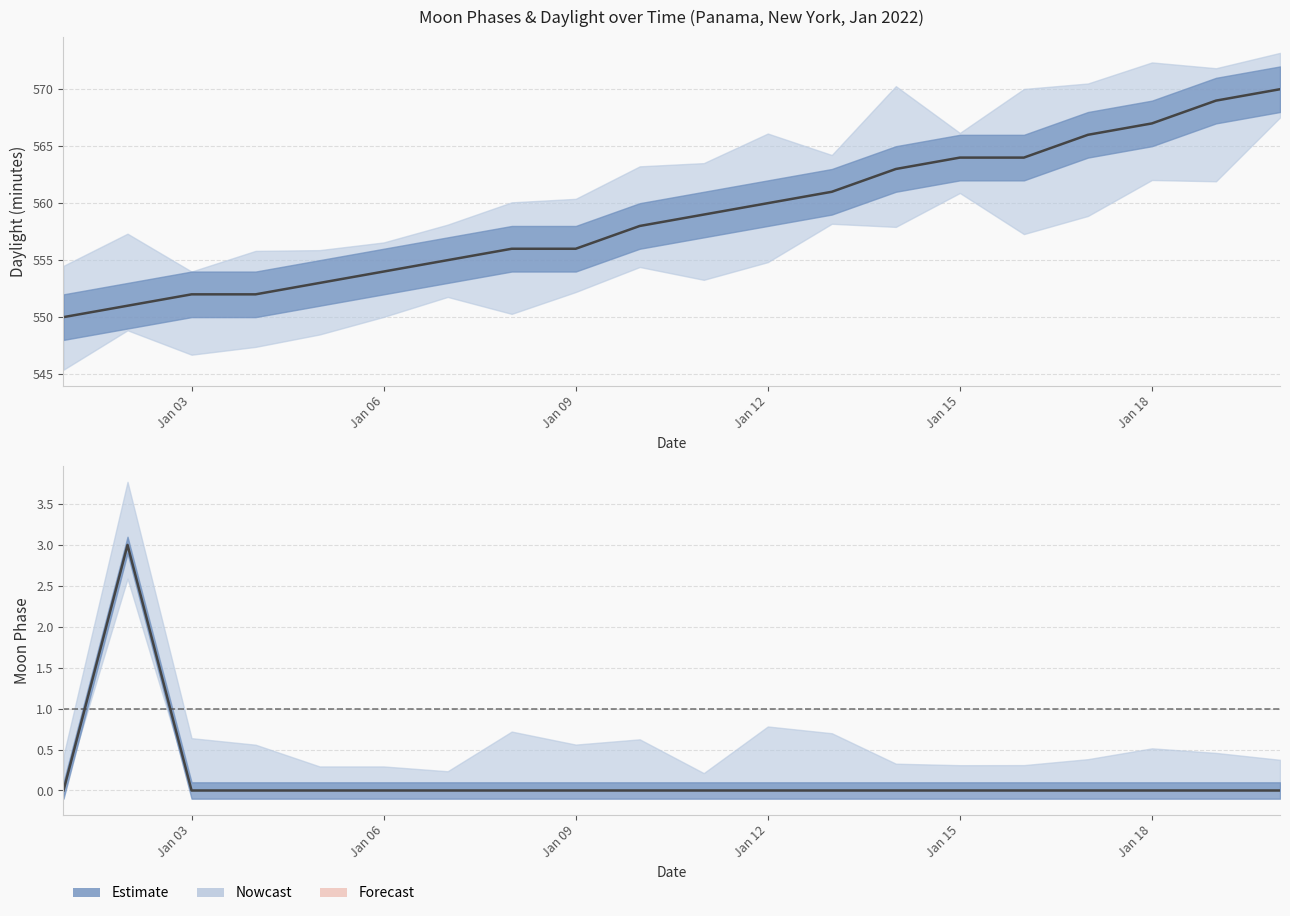

True or false: Moon Phase has more than 1 points higher than both neighbors.

False